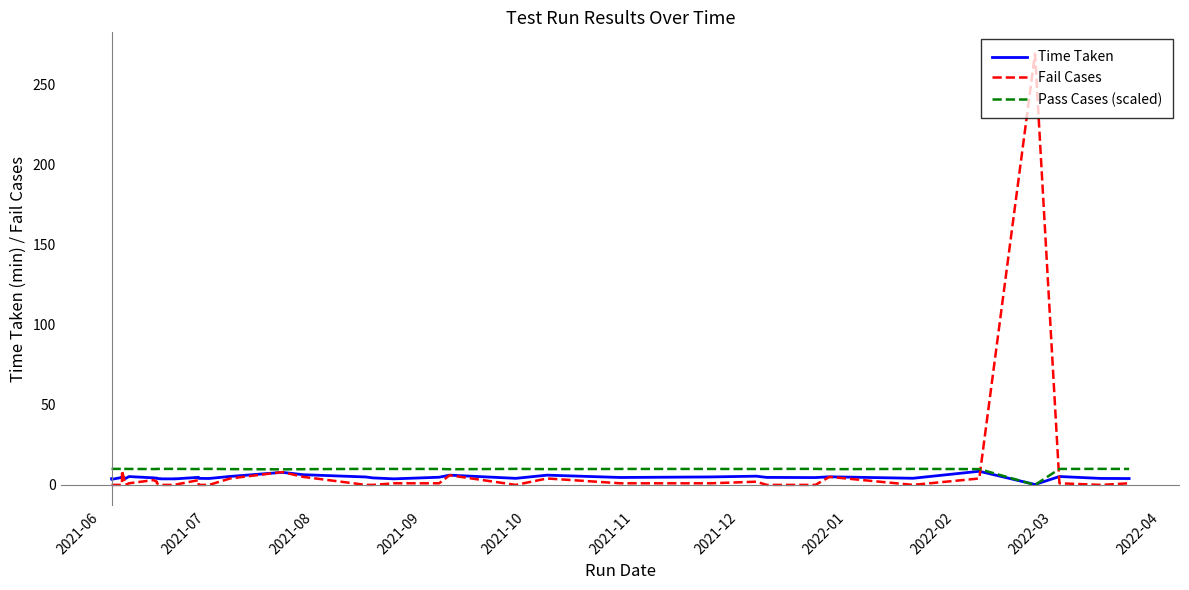

True or false: Fail Cases and Pass Cases (scaled) intersect in this chart.

True